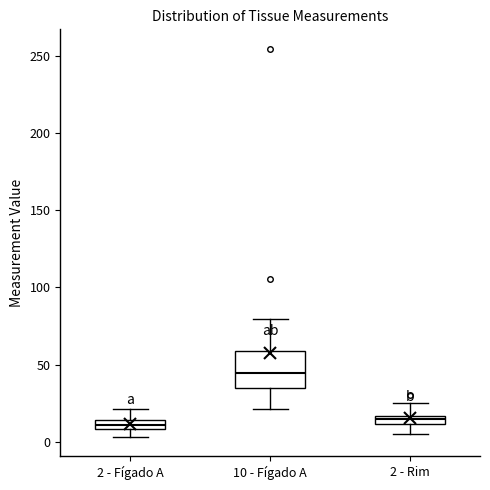

Which box has the highest median line?

10 - Fígado A